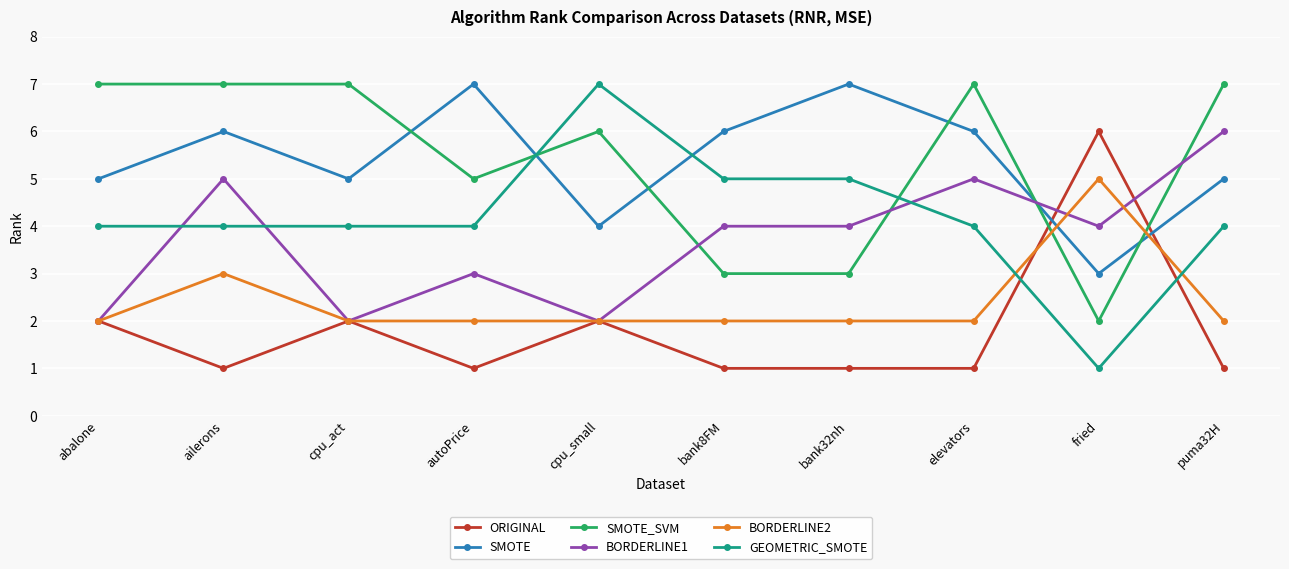

Where does the BORDERLINE1 series first go above 4?

ailerons